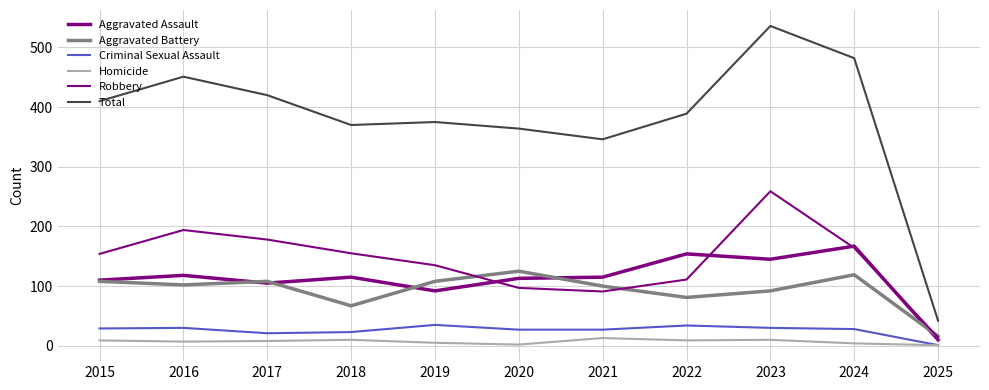

Reading right to left, extract all data points from this chart.

Aggravated Assault: 2025=10	2024=167	2023=145	2022=154	2021=115	2020=113	2019=92	2018=115	2017=105	2016=118	2015=110
Aggravated Battery: 2025=16	2024=119	2023=92	2022=81	2021=100	2020=125	2019=108	2018=67	2017=108	2016=102	2015=108
Criminal Sexual Assault: 2025=1	2024=28	2023=30	2022=34	2021=27	2020=27	2019=35	2018=23	2017=21	2016=30	2015=29
Homicide: 2025=1	2024=4	2023=10	2022=9	2021=13	2020=2	2019=5	2018=10	2017=8	2016=7	2015=9
Robbery: 2025=14	2024=164	2023=259	2022=111	2021=91	2020=97	2019=135	2018=155	2017=178	2016=194	2015=154
Total: 2025=42	2024=482	2023=536	2022=389	2021=346	2020=364	2019=375	2018=370	2017=420	2016=451	2015=410